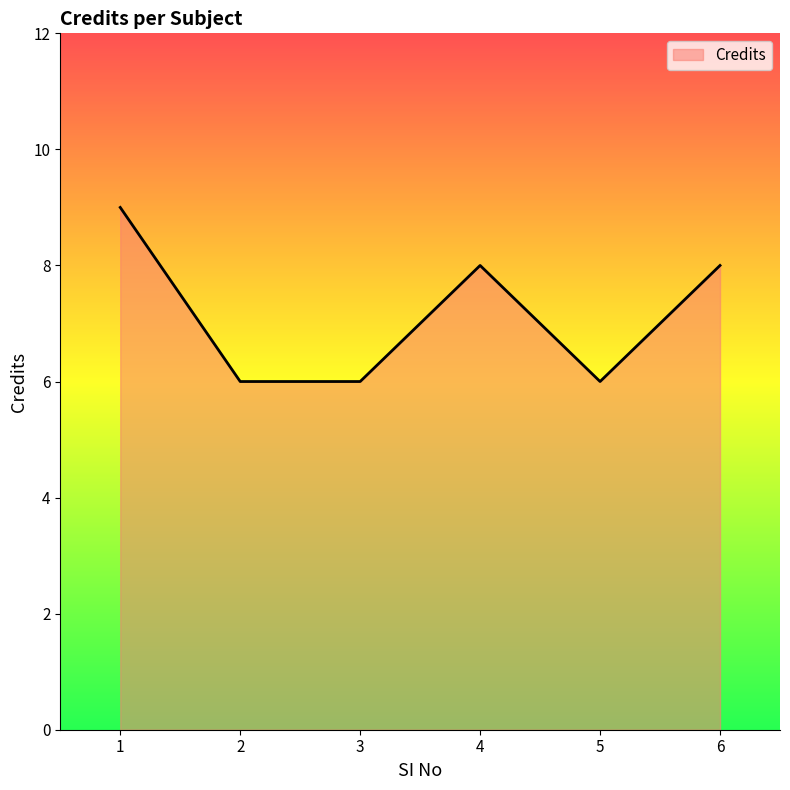

What is the change in value from 1 to 3?

-3